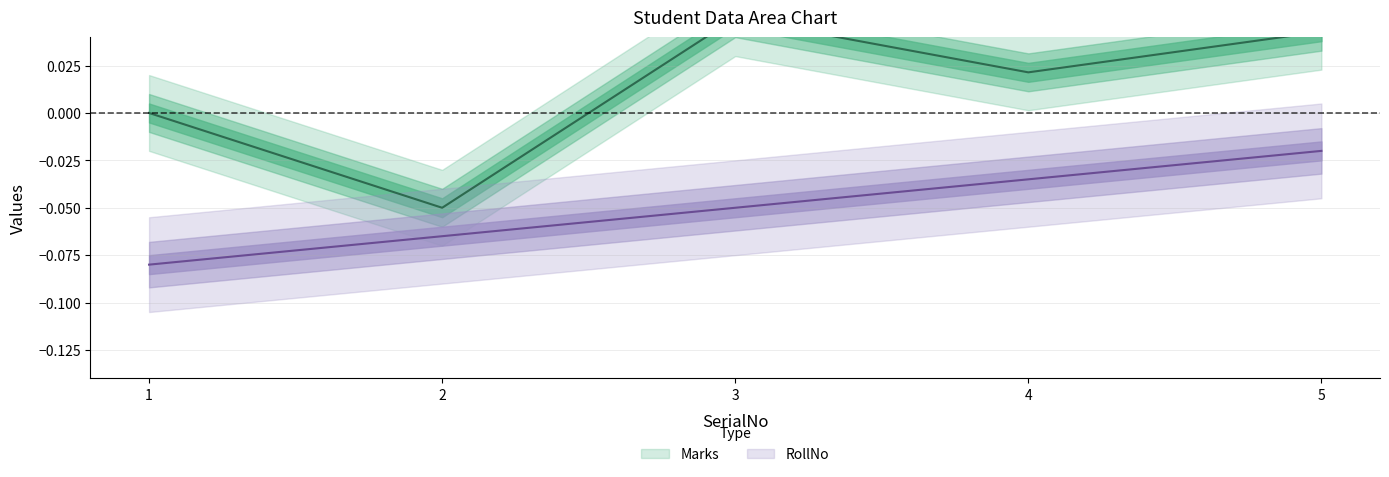

Which series has the largest range (max minus min)?

Marks